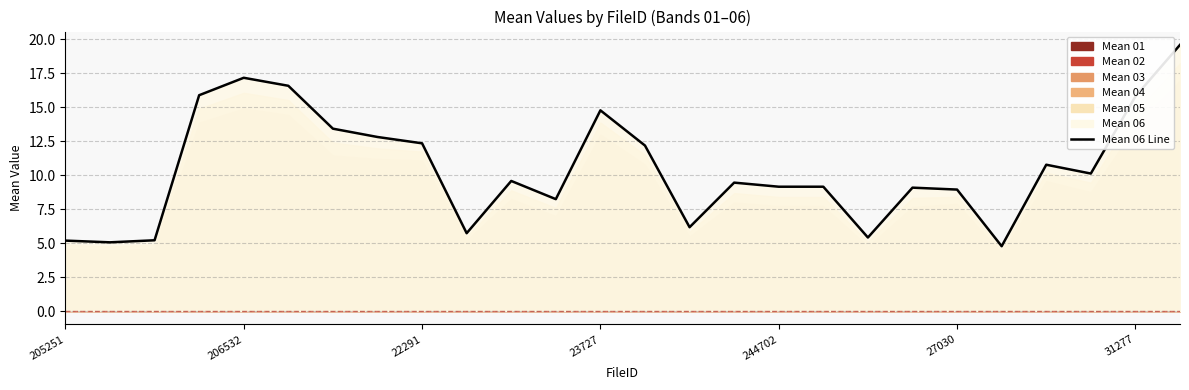

How many lines are shown in the chart?

1